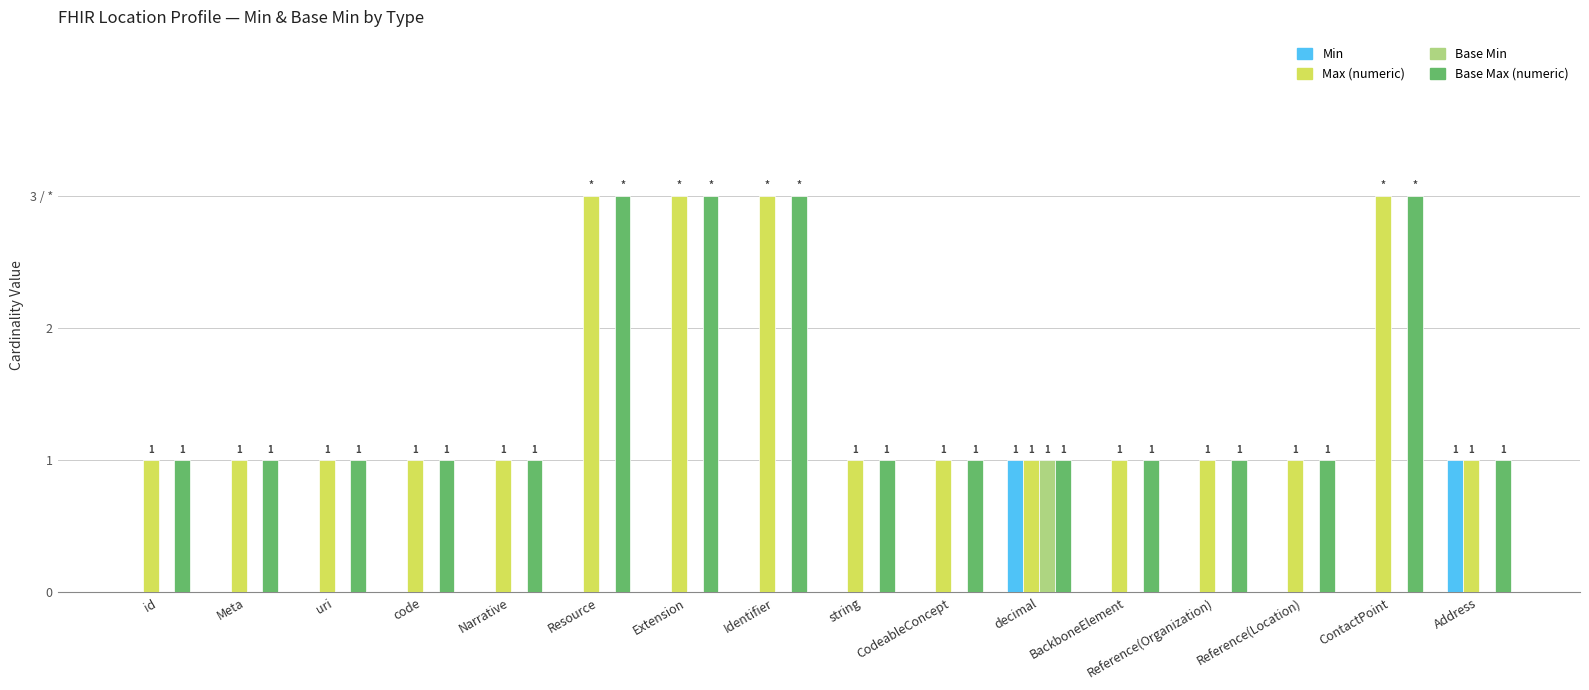

What are all the series names shown in the legend?

Min, Max (numeric), Base Min, Base Max (numeric)